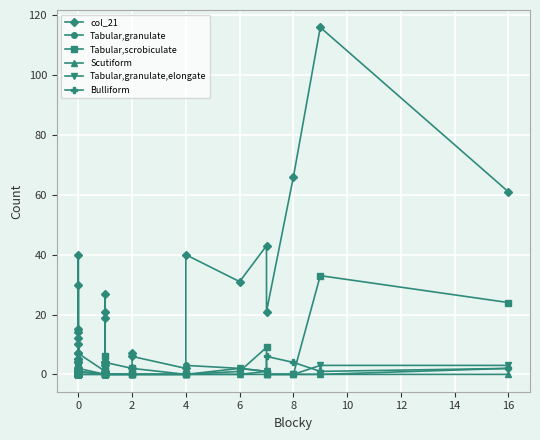

Reading right to left, list all the values displayed in this chart.

col_21: 61	116	66	21	43	31	40	2	6	7	2	4	27	21	4	3	19	4	1	7	15	30	12	4	7	5	14	4	5	4	2	2	40	1	10	1
Tabular,granulate: 2	0	0	0	1	2	3	0	0	2	0	0	1	1	0	0	1	1	0	1	1	3	0	0	0	0	0	1	1	0	0	0	2	0	0	0
Tabular,scrobiculate: 24	33	0	0	9	1	0	0	2	0	0	0	6	3	0	1	0	0	0	0	0	0	1	0	0	0	0	1	2	1	0	0	0	0	0	0
Scutiform: 0	0	0	0	0	0	0	0	0	0	0	0	0	0	0	0	0	0	0	1	0	0	0	0	0	0	0	0	0	0	0	0	0	0	0	0
Tabular,granulate,elongate: 3	3	0	0	1	2	0	0	0	0	0	0	0	0	0	0	0	1	0	2	3	3	0	0	0	1	0	0	1	0	0	0	0	0	2	0
Bulliform: 2	1	4	6	1	0	0	0	0	0	0	0	0	0	0	0	0	0	0	0	0	0	0	0	0	0	0	0	0	1	2	0	0	0	0	0